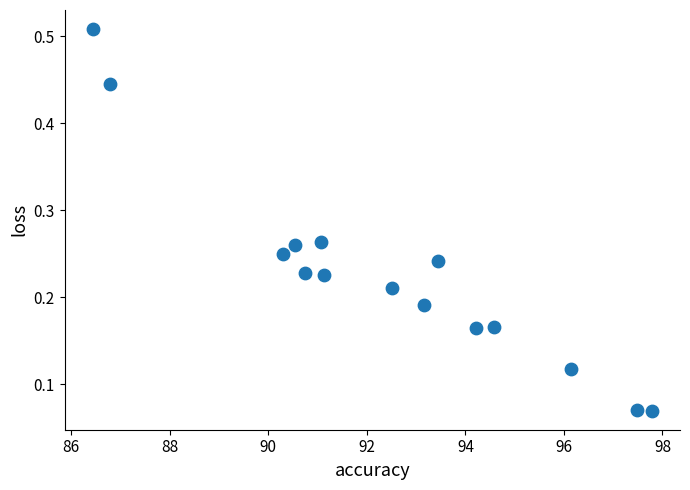

What is the range of X values (max minus min)?

11.4